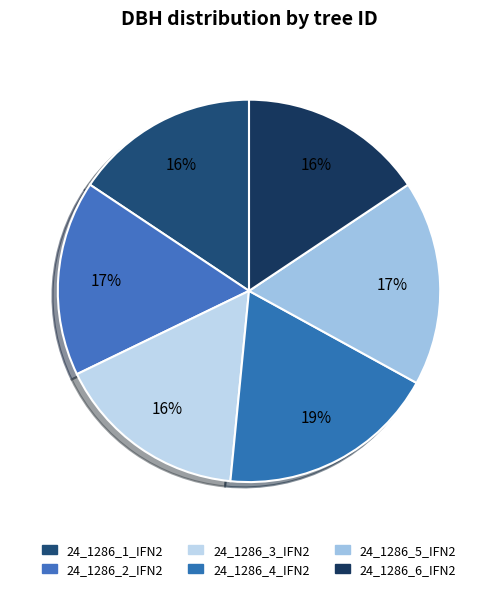

How many segments does this pie chart have?

6